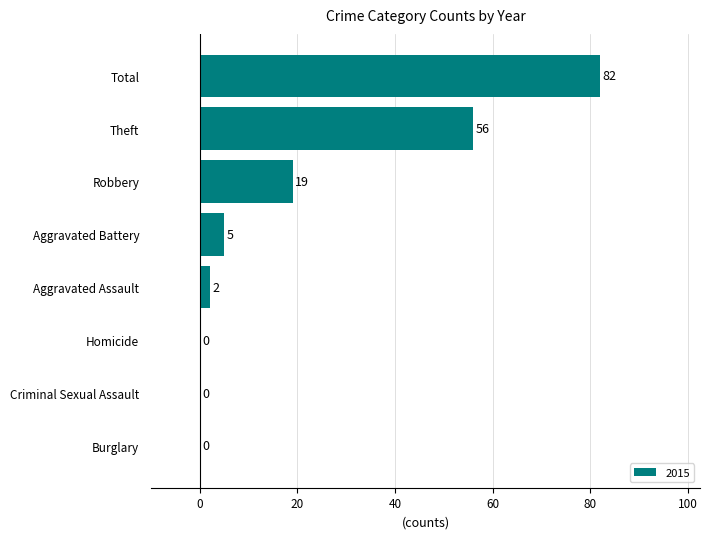

Which category has the highest value across all series?

Total